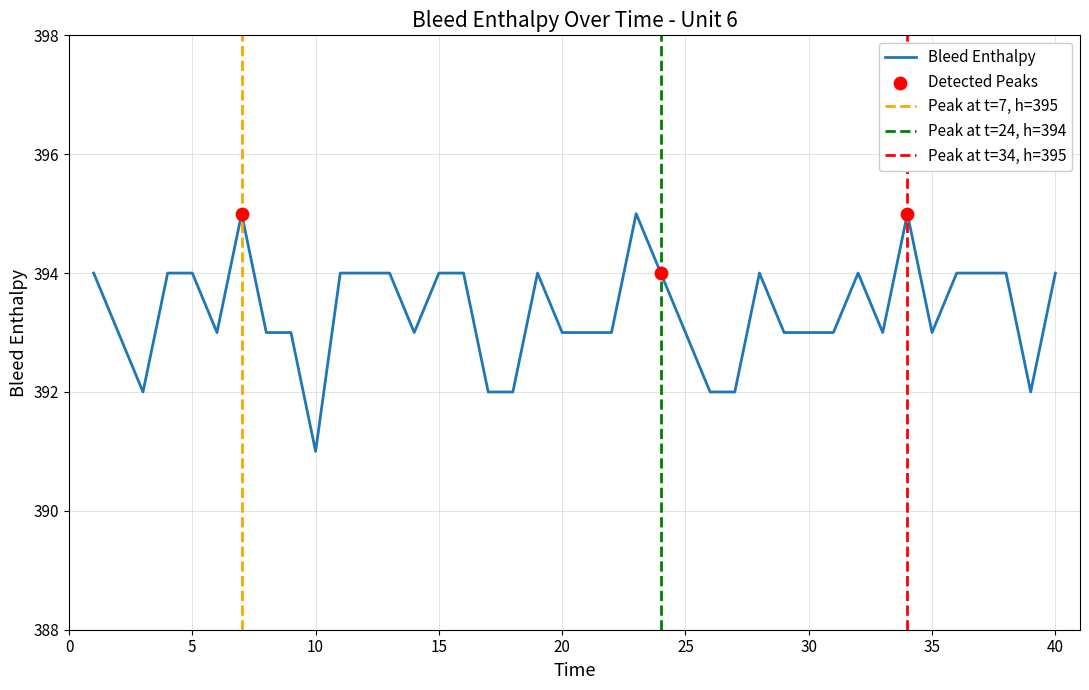

What is the change in value from 3 to 4?

+2